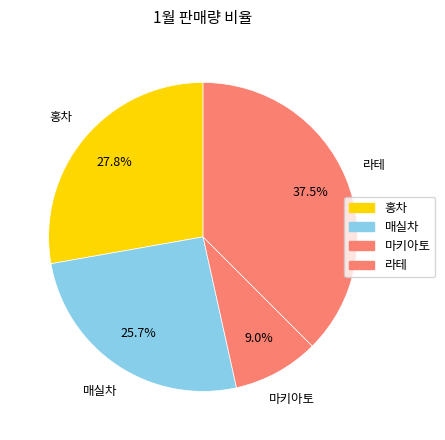

To the nearest percent, what portion does 라테 represent?

38%